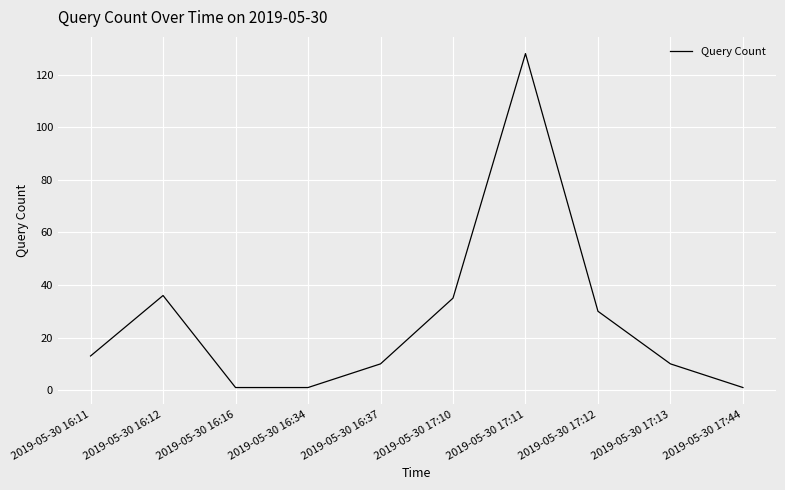

Count the number of data series in this chart.

1